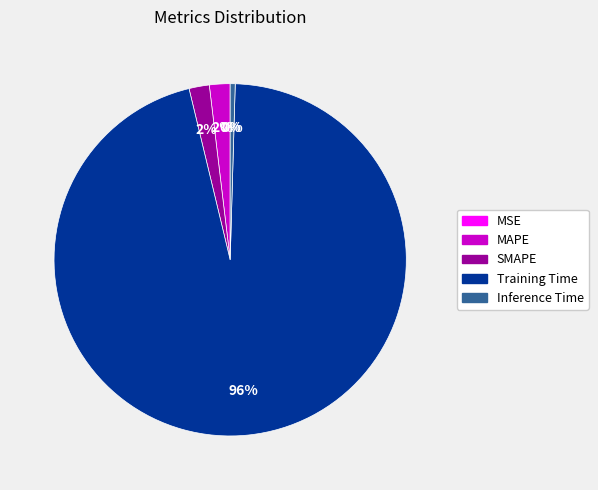

Rank the categories by value from highest to lowest.

Training Time, MAPE, SMAPE, Inference Time, MSE